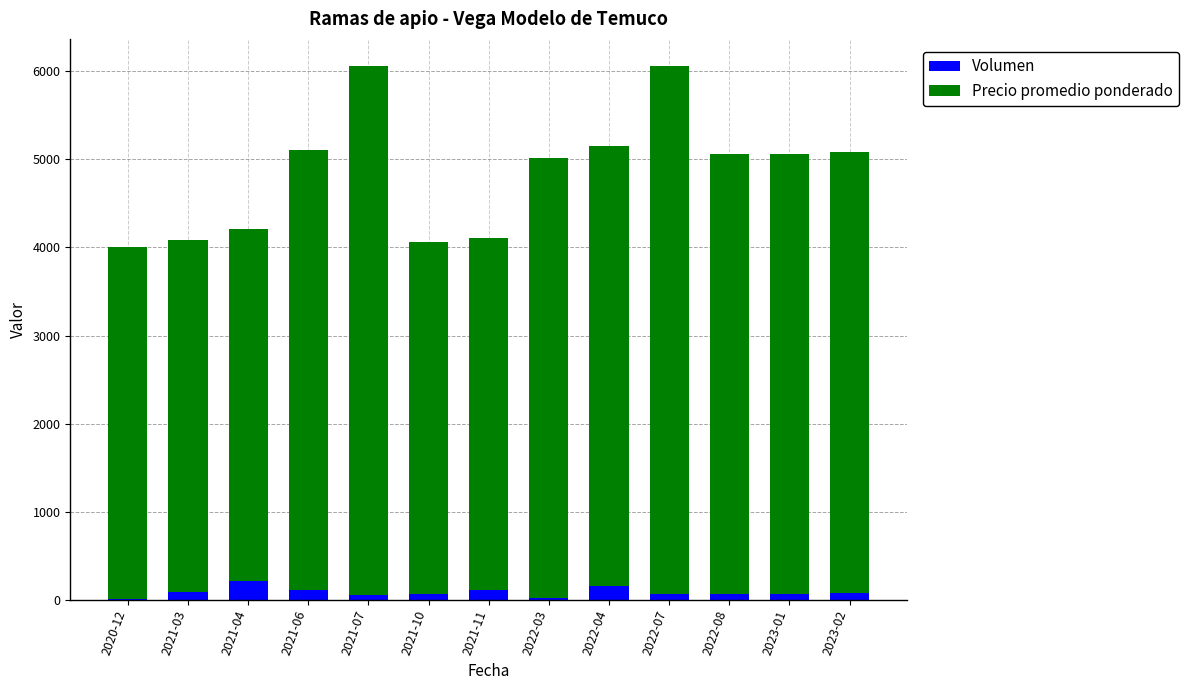

What is the highest value of the Volumen series?

210